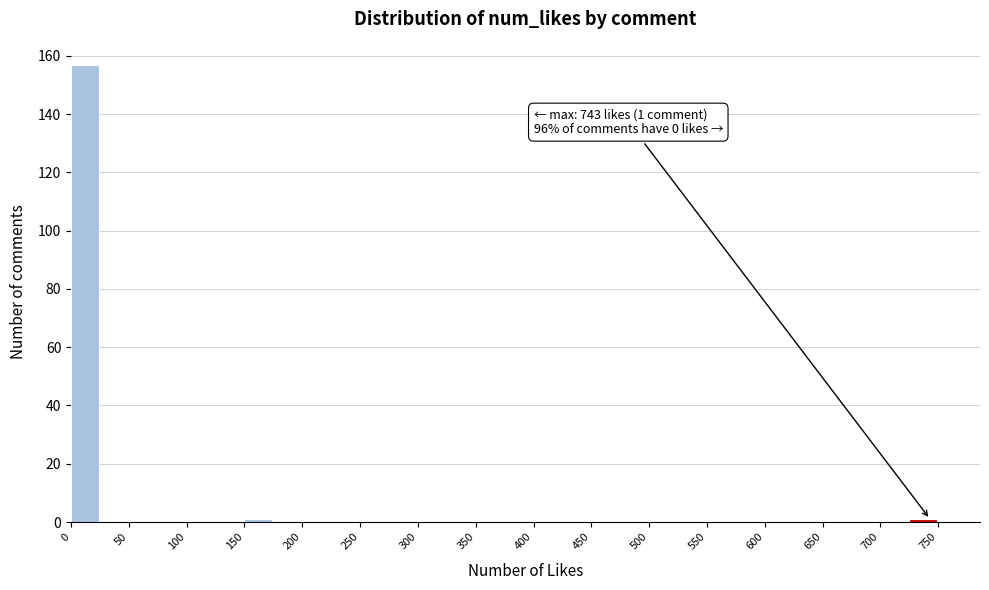

Which range on the x-axis has the tallest bar?

0 to 25